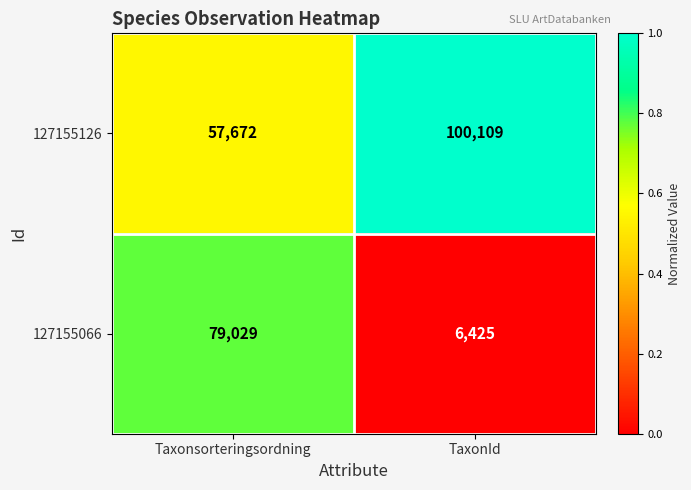

How many data points does each series have?

2